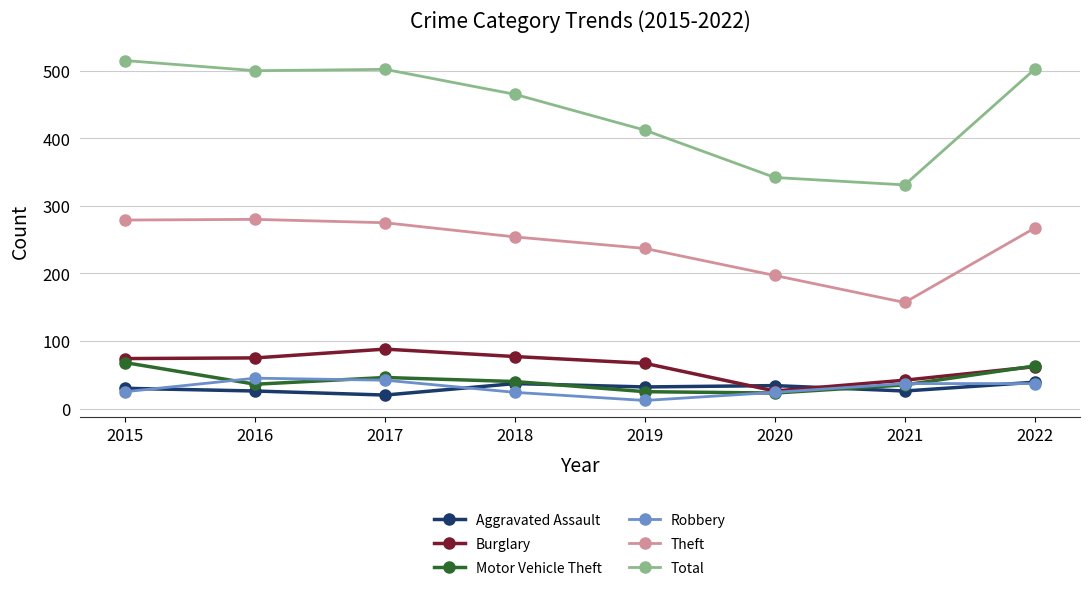

What is the minimum value for Motor Vehicle Theft?

23